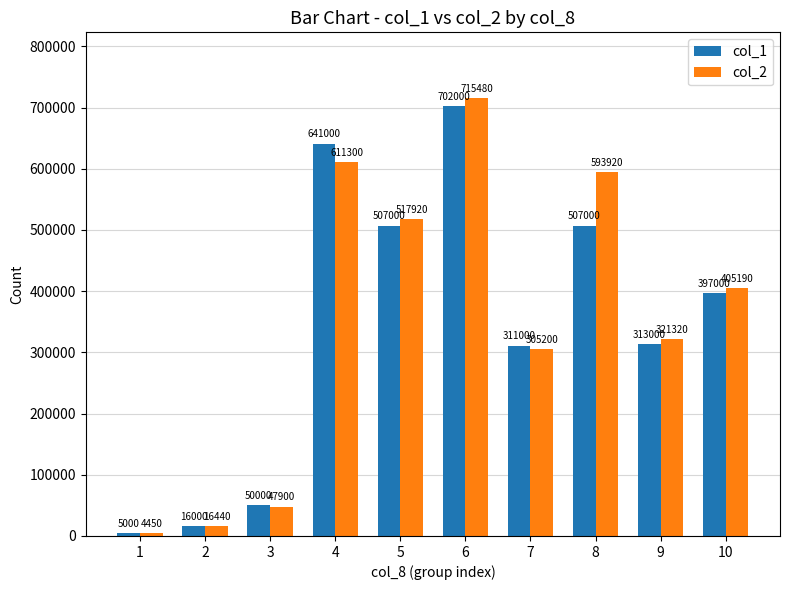

Are the bars horizontal?

No